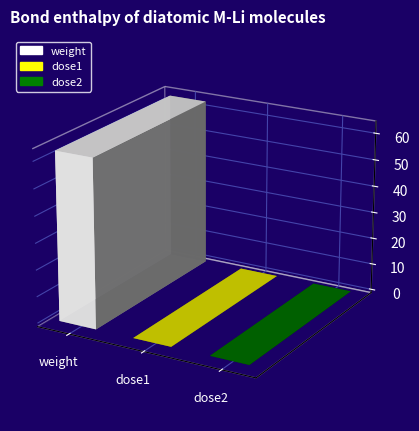

Does the chart contain any negative values?

No